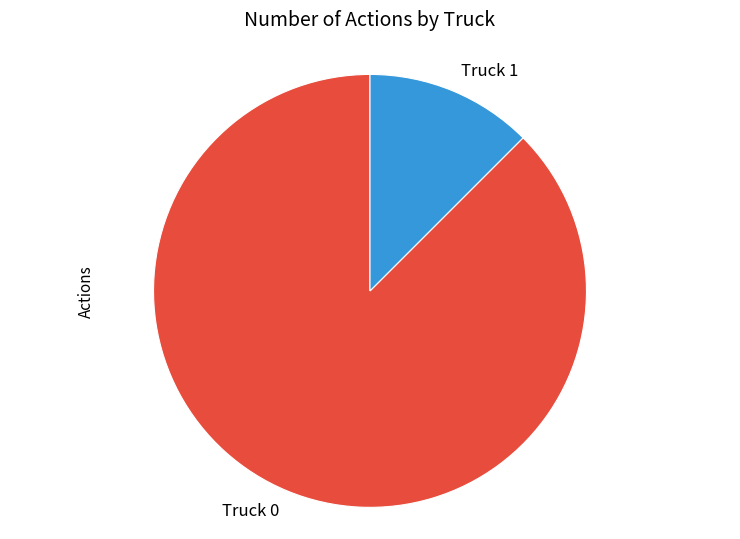

Is there a majority slice in this chart?

Yes